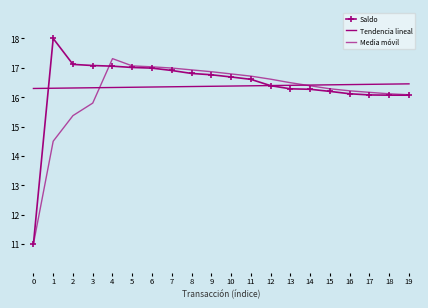

At how many categories does at least one series exceed 17?

6